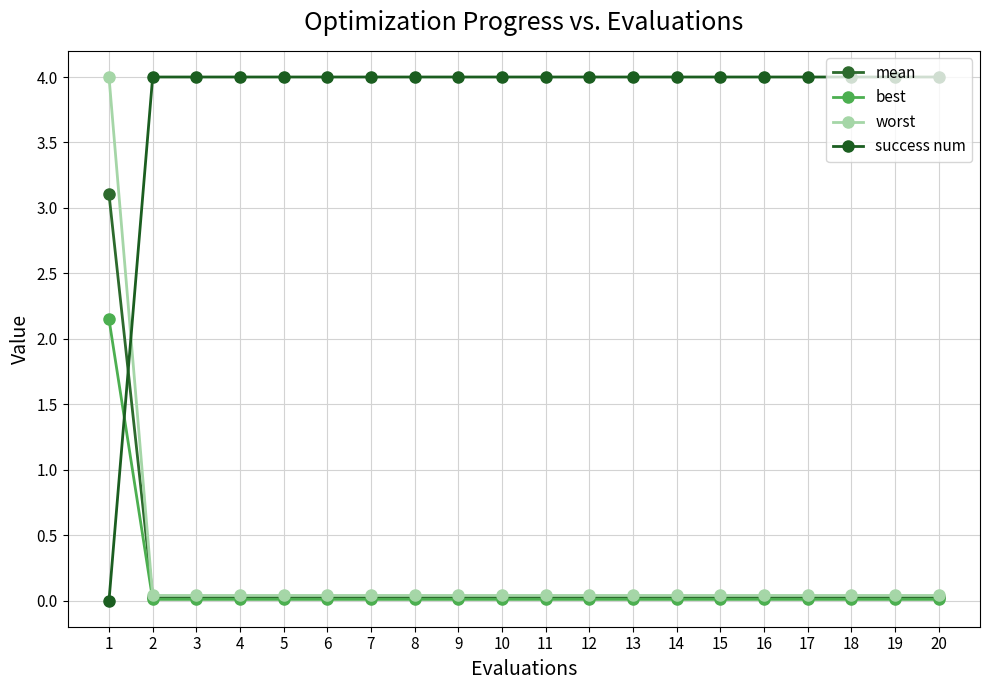

Which series has the largest total across all categories?

success num